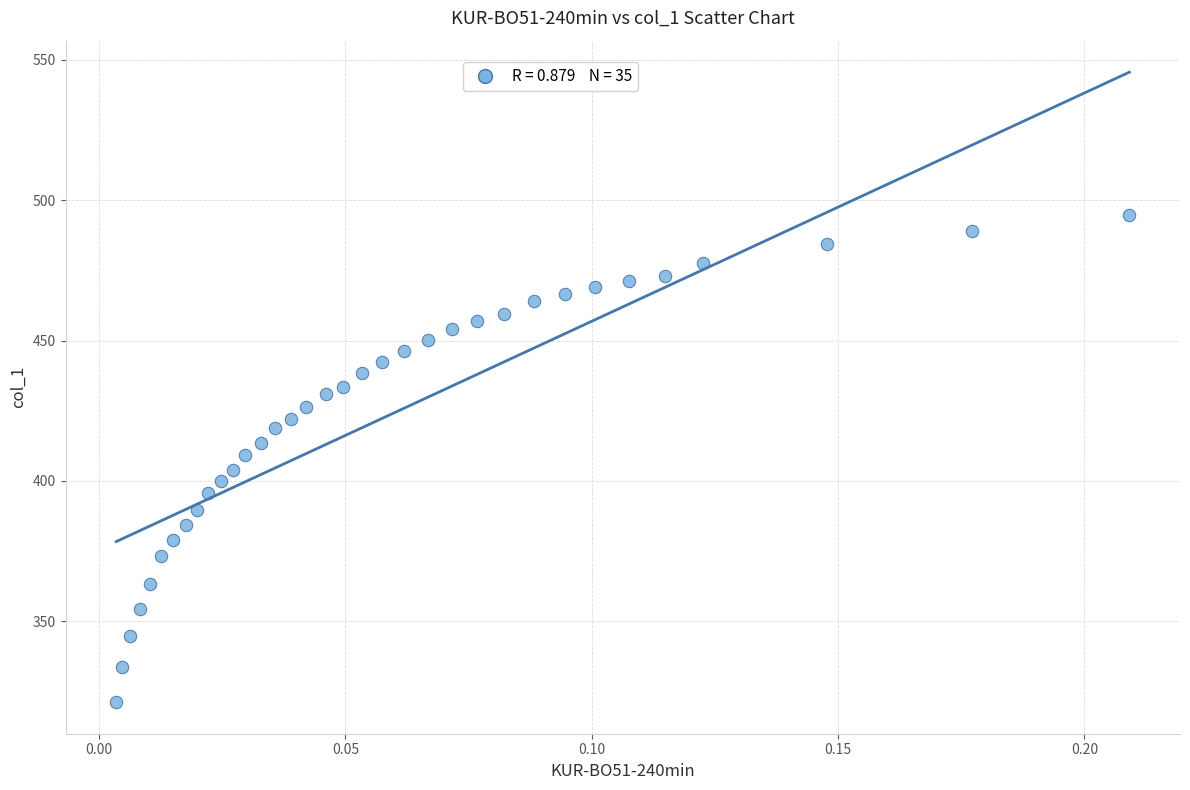

What is the range of Y values (max minus min)?

173.5